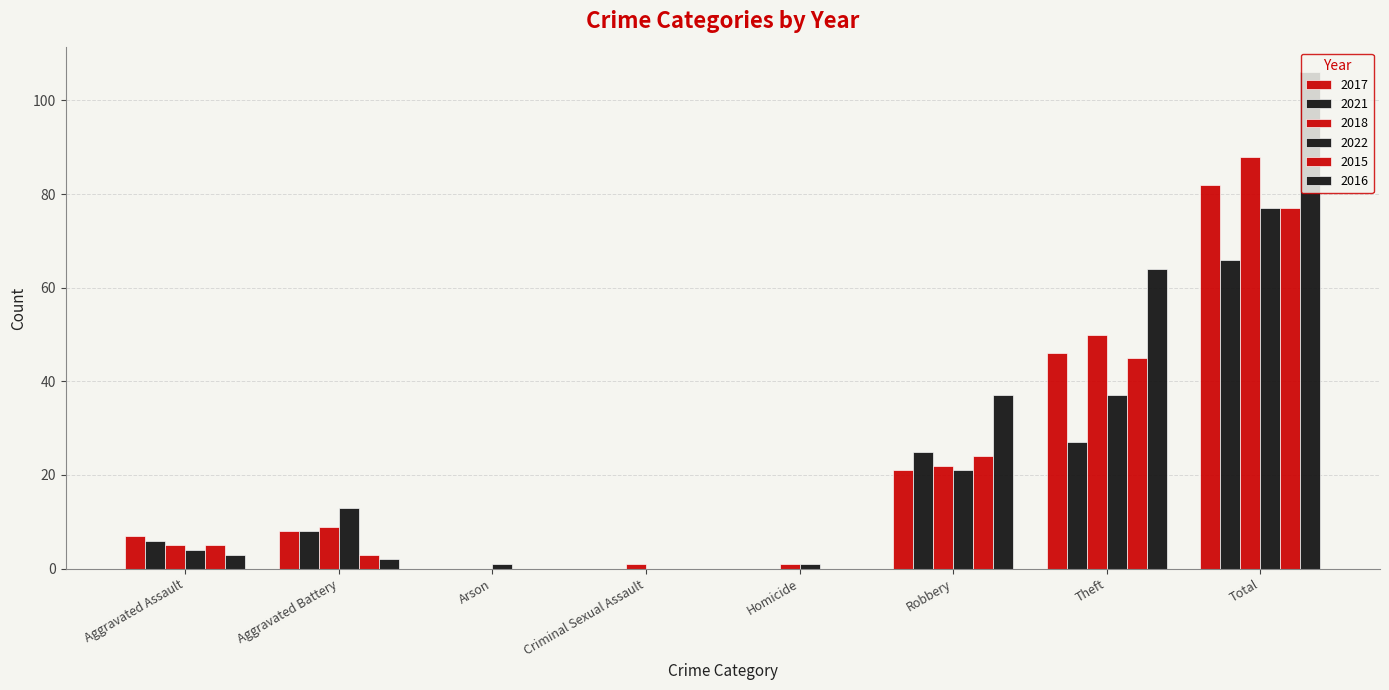

Between Aggravated Battery and Total, which series saw the biggest shift?

2016